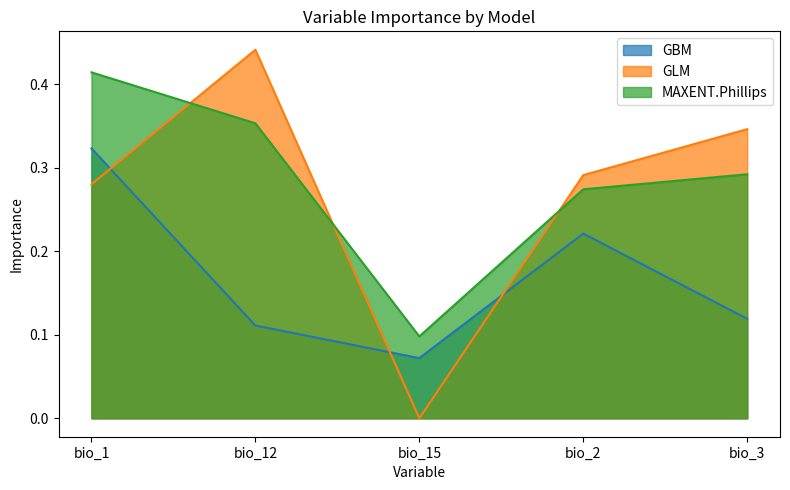

What is the maximum value shown in the chart?

0.4